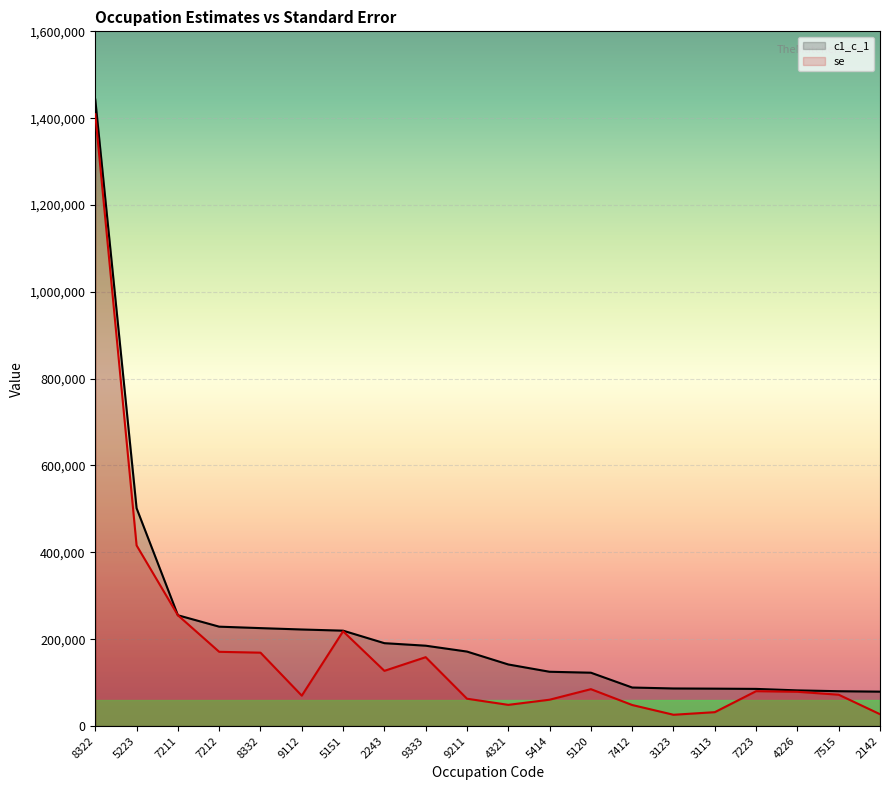

What is the sum of all se values?

3613651.0